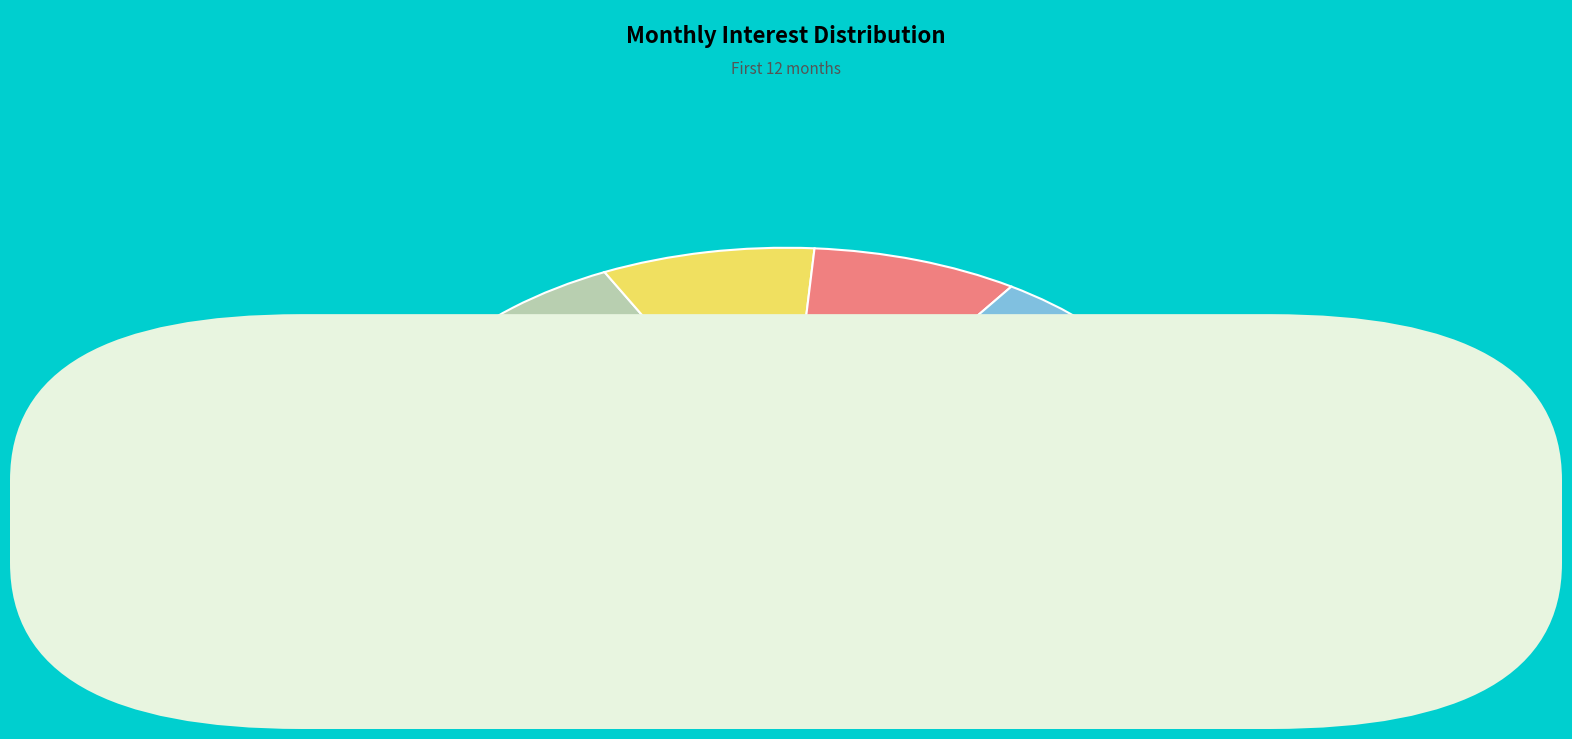

Does any single category account for the majority?

No